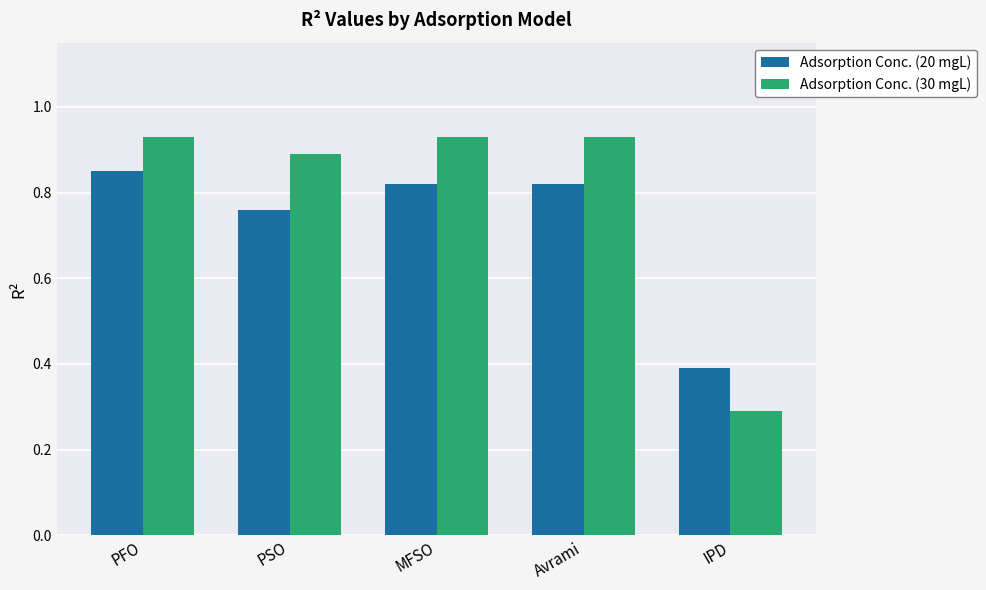

How many bars are there in total?

10